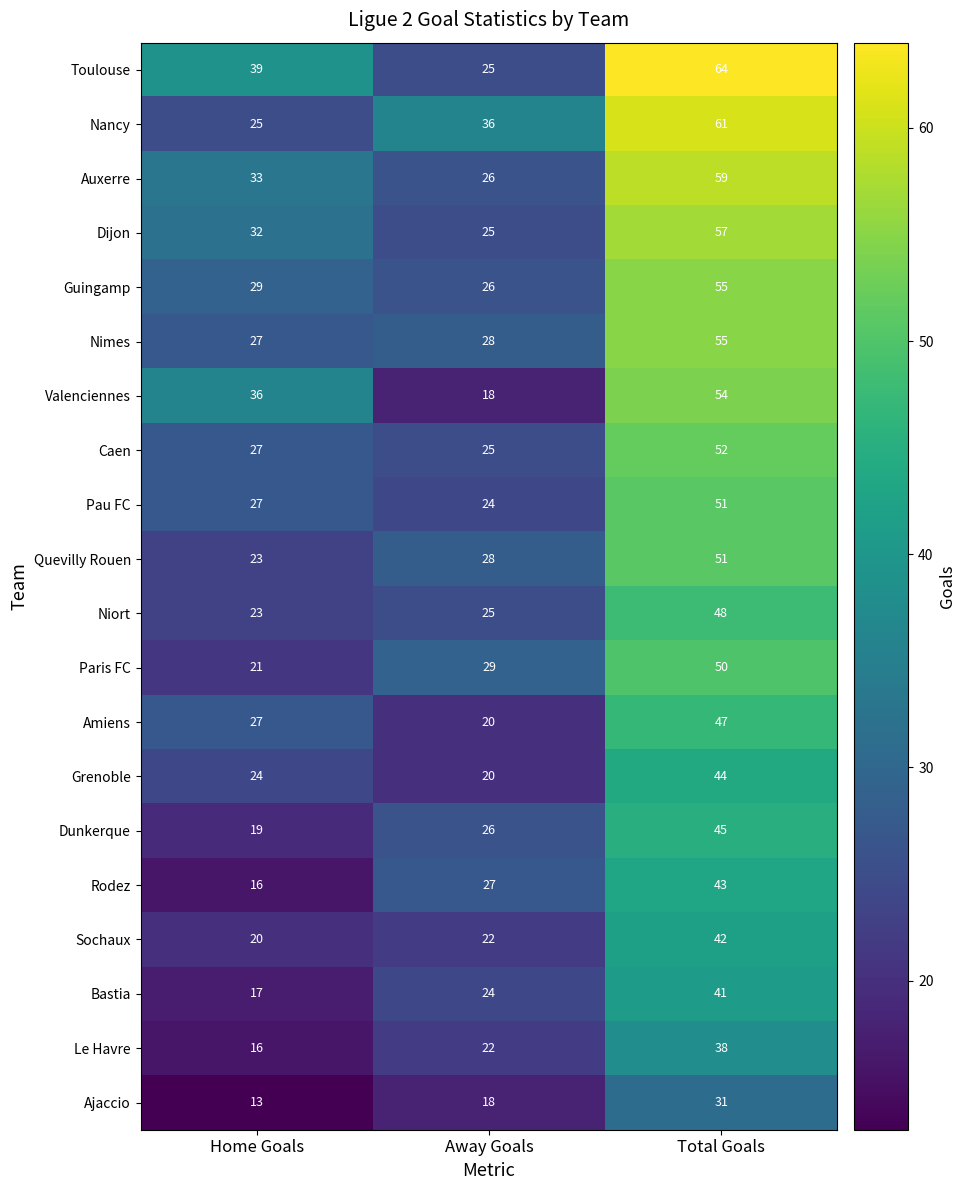

Is it true that Rodez equals 43 at Total Goals?

True